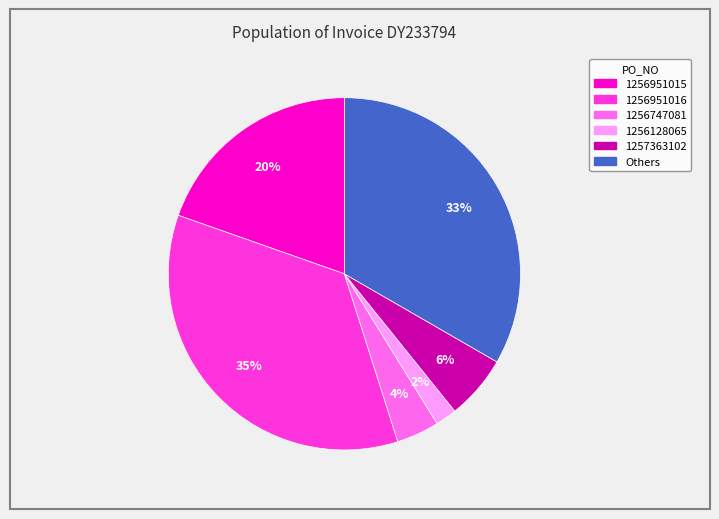

Is there a majority slice in this chart?

No